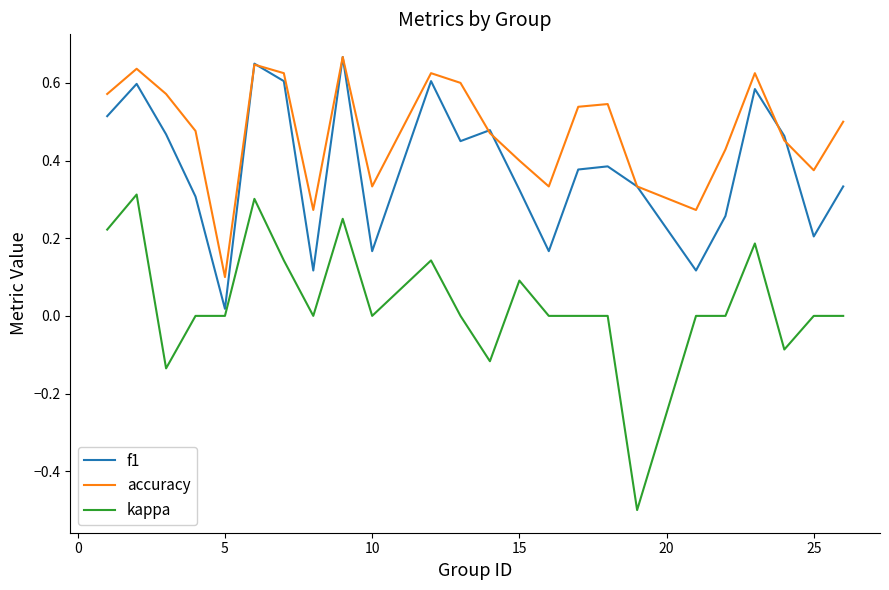

Is this an area chart (filled region under the line)?

No